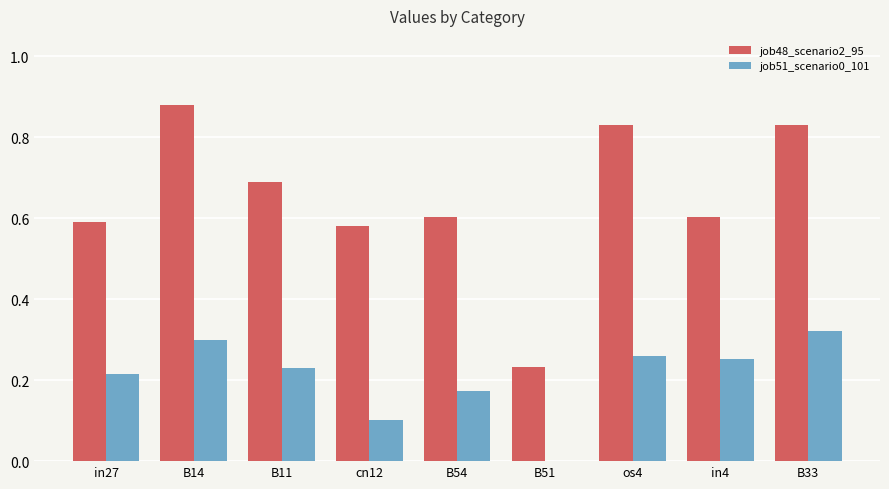

What value does the job48_scenario2_95 series have at B11?

0.7